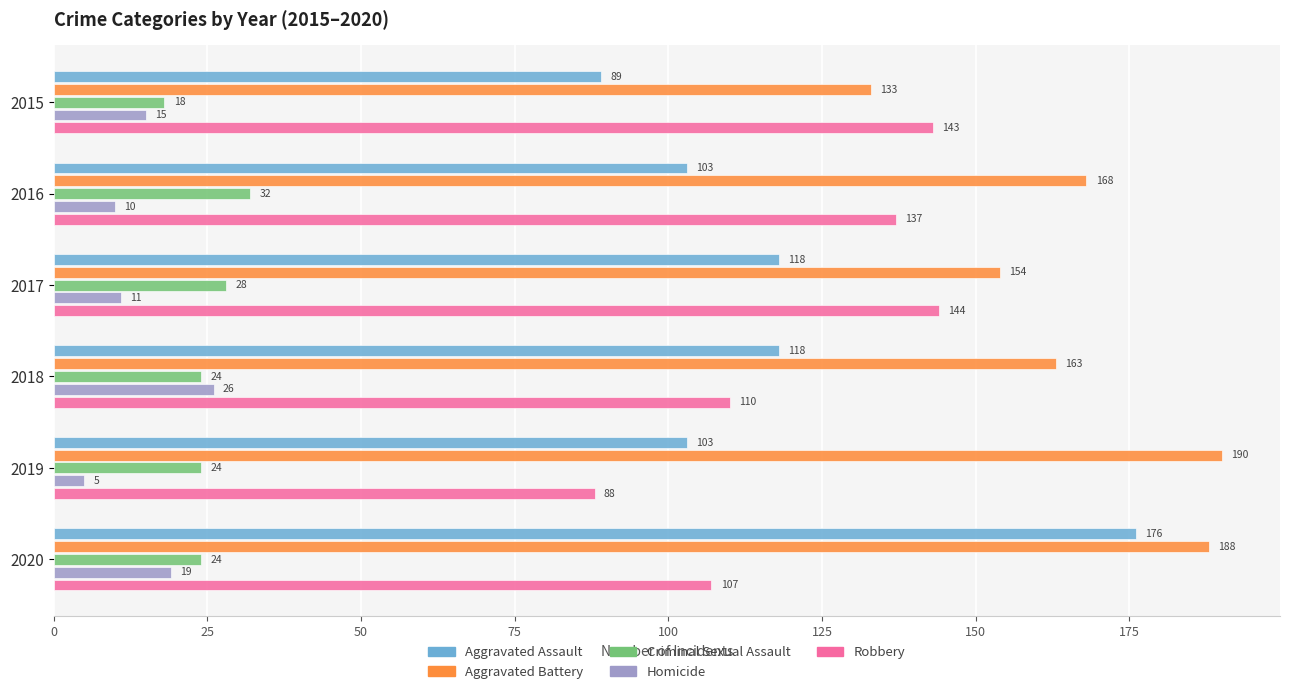

True or false: Aggravated Assault has a value of 89 at 2015.

True